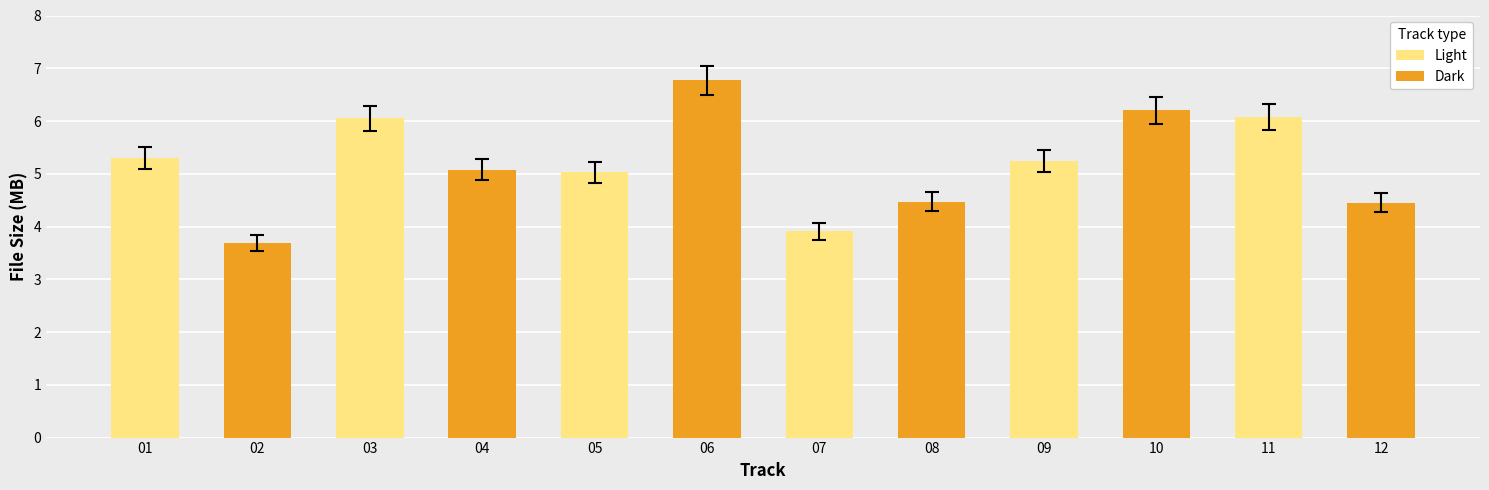

The chart shows a value of 10.3 at 11. True or false?

False